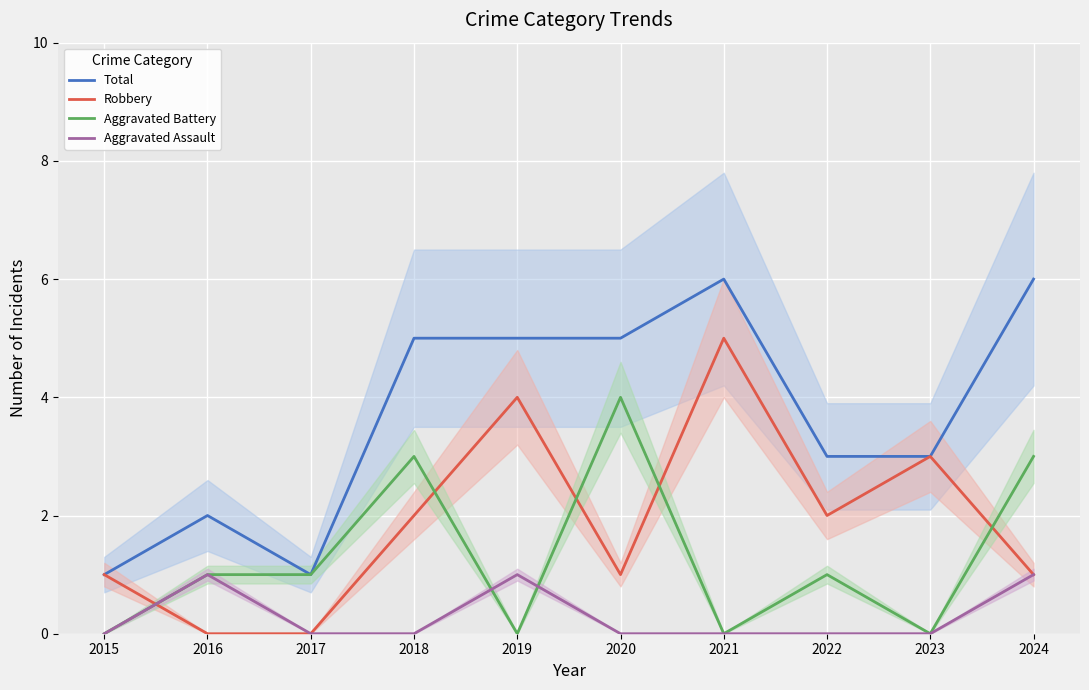

Reading left to right, extract all data points from this chart.

Total: 2015=1	2016=2	2017=1	2018=5	2019=5	2020=5	2021=6	2022=3	2023=3	2024=6
Robbery: 2015=1	2016=0	2017=0	2018=2	2019=4	2020=1	2021=5	2022=2	2023=3	2024=1
Aggravated Battery: 2015=0	2016=1	2017=1	2018=3	2019=0	2020=4	2021=0	2022=1	2023=0	2024=3
Aggravated Assault: 2015=0	2016=1	2017=0	2018=0	2019=1	2020=0	2021=0	2022=0	2023=0	2024=1